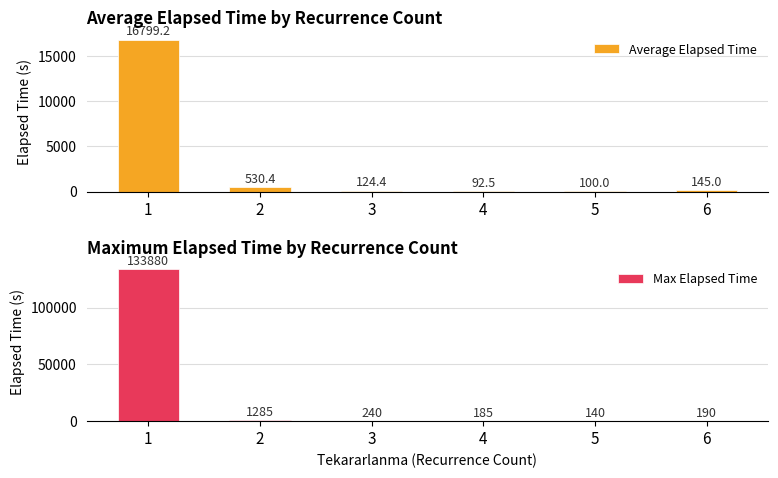

What is the greatest value displayed?

133880.0